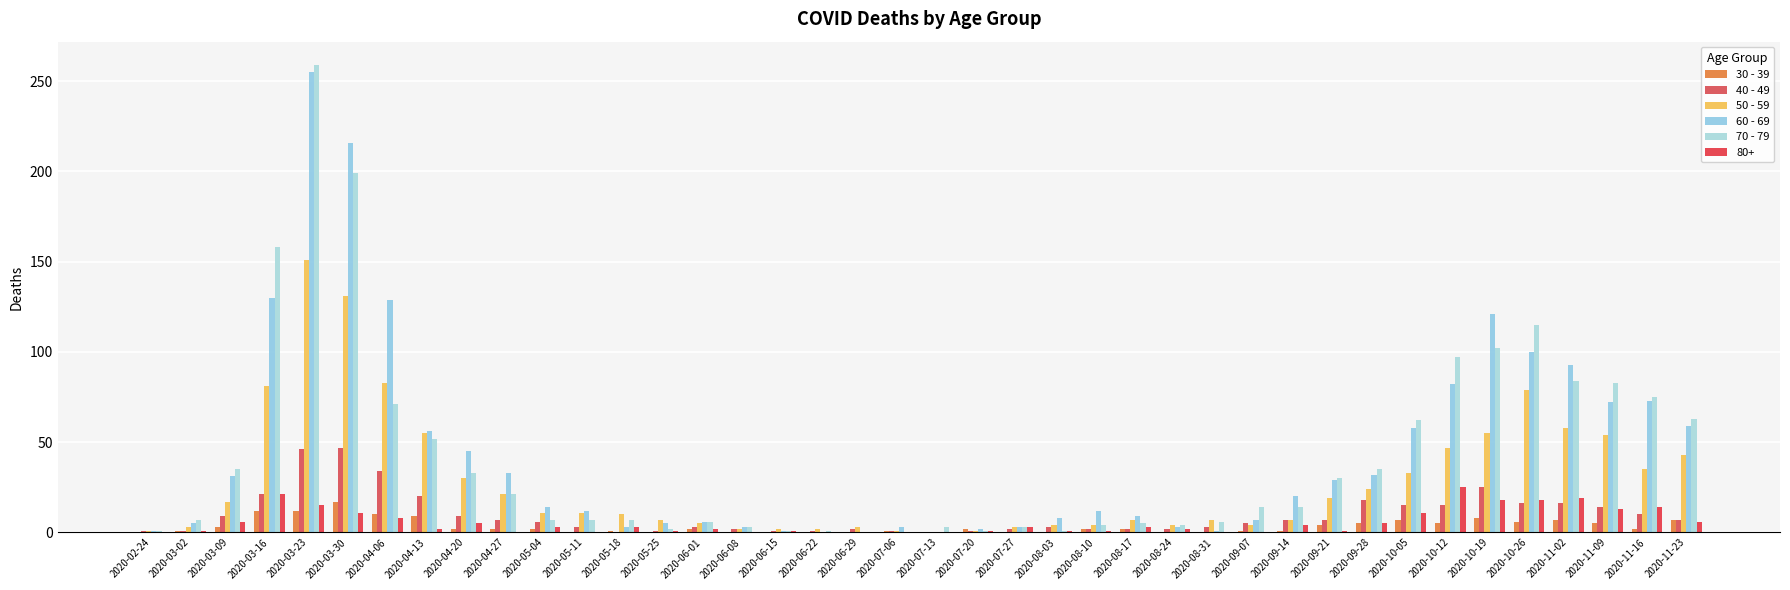

True or false: 40 - 49 has a value of 46 at 2020-03-23.

True